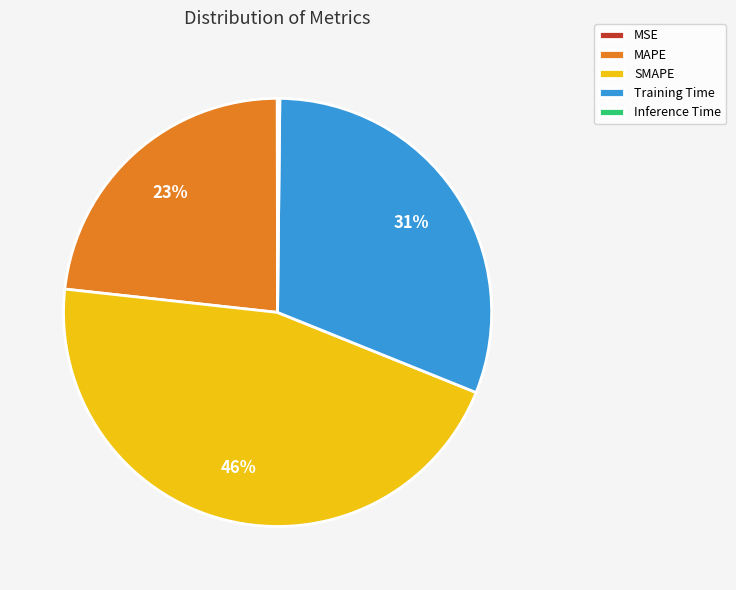

Which has a higher value, SMAPE or Training Time?

SMAPE